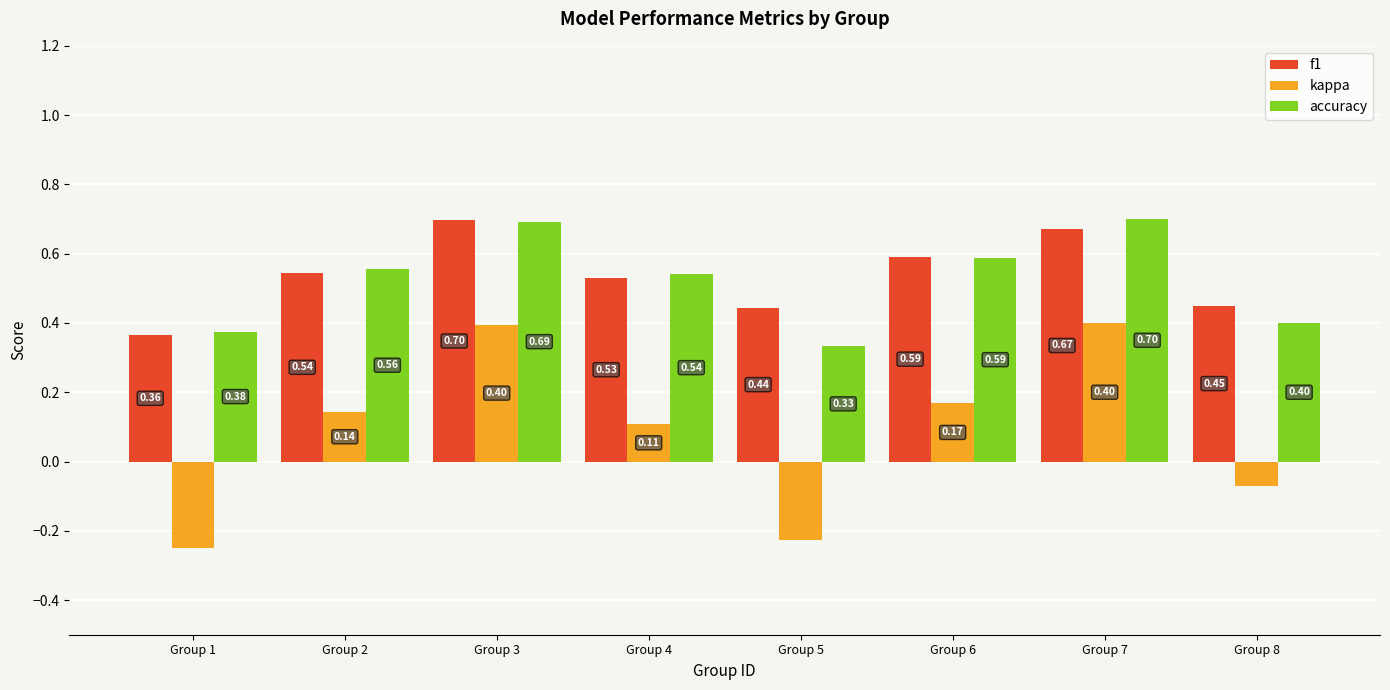

The kappa series shows 0.3 at Group 6. True or false?

False